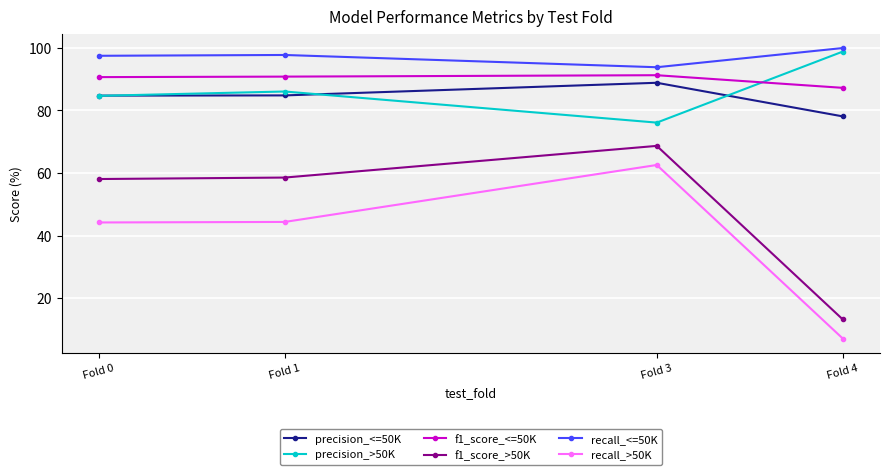

True or false: precision_>50K and precision_<=50K intersect in this chart.

True